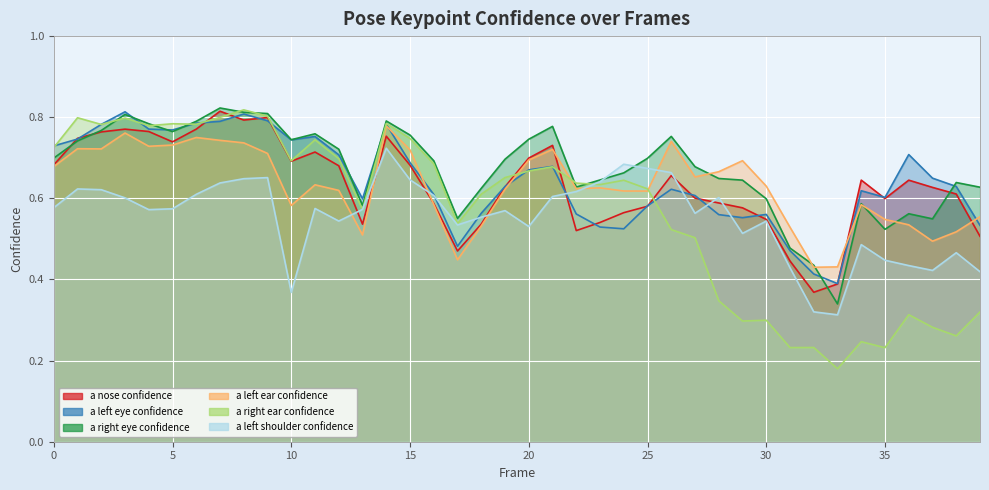

Which has a higher value, 25 or 14?

14